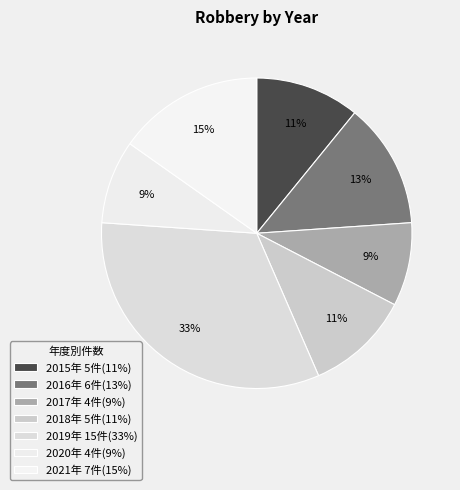

How many segments does this pie chart have?

7